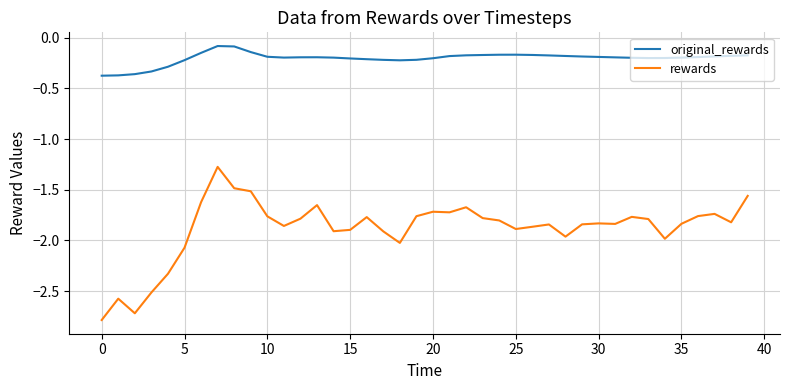

Count the number of data series in this chart.

2